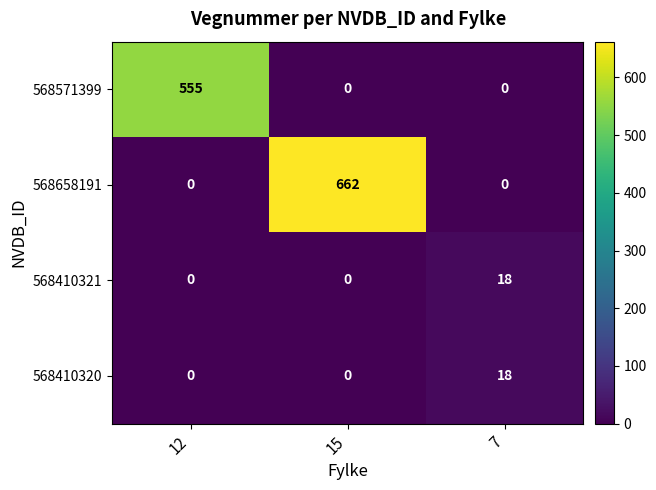

Reading left to right, what are all the values shown in this chart?

568571399: 12=555	15=0	7=0
568658191: 12=0	15=662	7=0
568410321: 12=0	15=0	7=18
568410320: 12=0	15=0	7=18